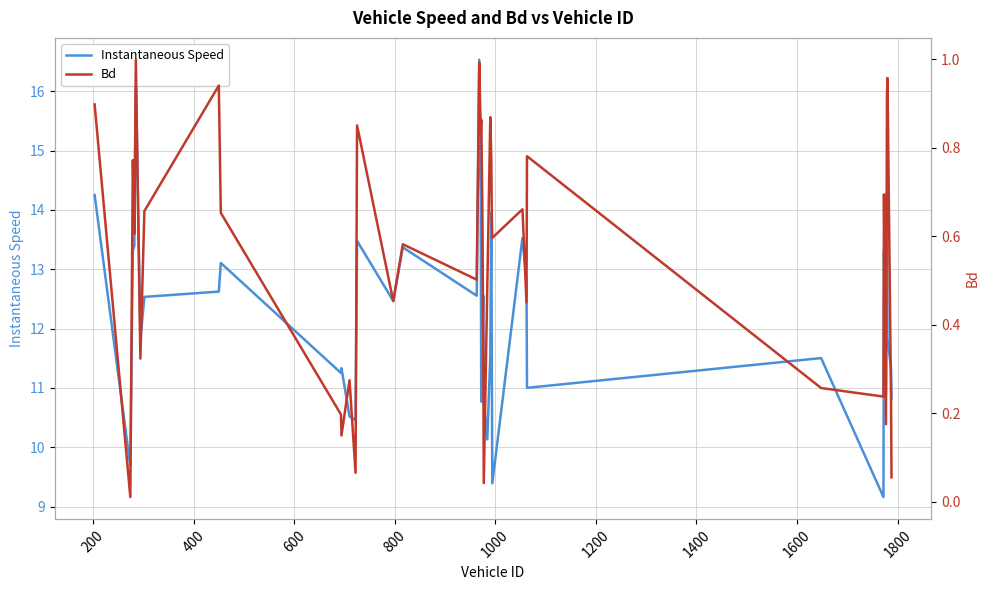

What is the difference between the maximum and minimum values in the Instantaneous Speed series?

7.4